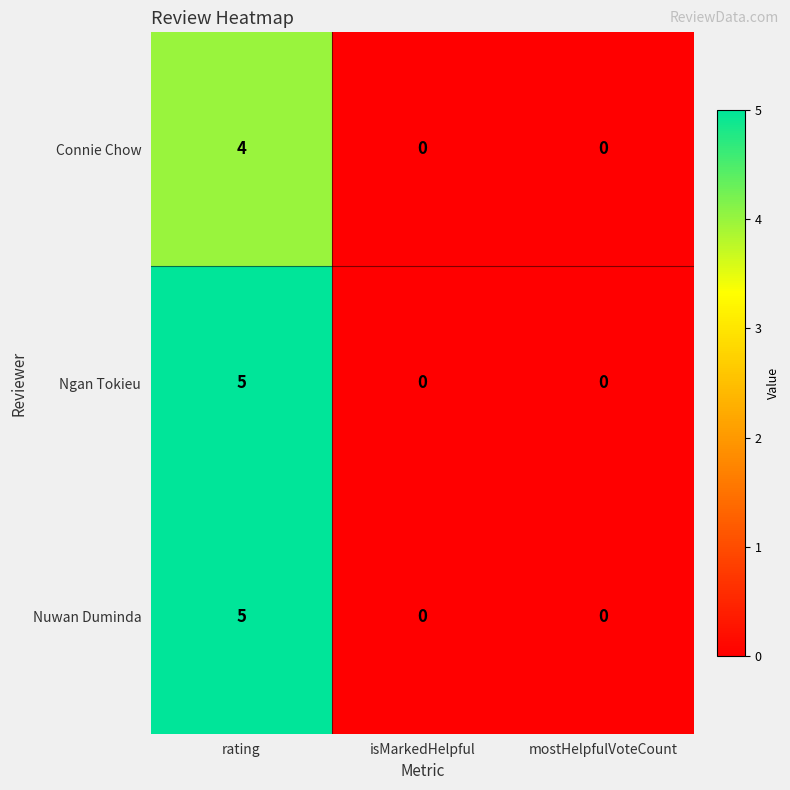

Reading right to left, list all the values displayed in this chart.

Connie Chow: 0	0	4
Ngan Tokieu: 0	0	5
Nuwan Duminda: 0	0	5